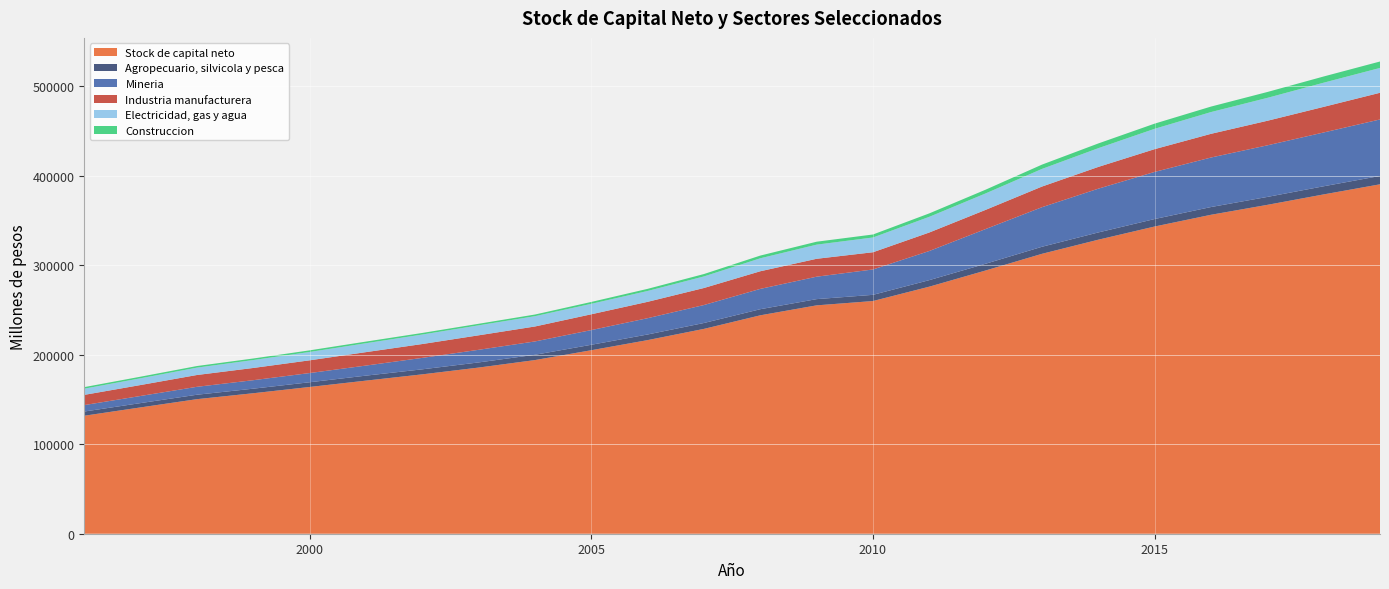

Reading left to right, transcribe all the data shown in this chart.

Stock de capital neto: 1996=131795	1997=141106	1998=150299	1999=156931	2000=163909	2001=171007	2002=178021	2003=185596	2004=193968	2005=204965	2006=216264	2007=228808	2008=243967	2009=255086	2010=259914	2011=275967	2012=294045	2013=312656	2014=328427	2015=343160	2016=356257	2017=367343	2018=379012	2019=390297
Agropecuario, silvicola y pesca: 1996=4686	1997=4814	1998=4951	1999=5083	2000=5279	2001=5577	2002=5609	2003=5740	2004=5901	2005=6084	2006=6277	2007=6584	2008=6814	2009=6952	2010=6918	2011=7300	2012=7519	2013=7876	2014=8102	2015=8341	2016=8641	2017=8845	2018=9091	2019=9322
Mineria: 1996=7205	1997=7956	1998=8845	1999=9482	2000=10275	2001=11240	2002=12791	2003=14097	2004=14906	2005=16406	2006=18205	2007=20063	2008=22699	2009=25069	2010=28339	2011=32541	2012=38756	2013=44191	2014=48883	2015=52632	2016=55311	2017=57623	2018=60095	2019=63111
Industria manufacturera: 1996=11410	1997=12230	1998=13197	1999=13658	2000=14219	2001=15012	2002=15473	2003=16187	2004=16710	2005=17665	2006=18286	2007=19029	2008=19698	2009=19995	2010=19246	2011=20666	2012=21447	2013=23066	2014=24313	2015=25442	2016=26475	2017=27441	2018=28612	2019=29806
Electricidad, gas y agua: 1996=6914	1997=7538	1998=8232	1999=8854	2000=9331	2001=9950	2002=10599	2003=11137	2004=11510	2005=11672	2006=12125	2007=12924	2008=14479	2009=15794	2010=16483	2011=17514	2012=18358	2013=19695	2014=20928	2015=22737	2016=24305	2017=25577	2018=26992	2019=27746
Construccion: 1996=1745	1997=1771	1998=1784	1999=1728	2000=1810	2001=1818	2002=1770	2003=1749	2004=1850	2005=2113	2006=2361	2007=2671	2008=3036	2009=3285	2010=3341	2011=3836	2012=4184	2013=4800	2014=5288	2015=5759	2016=6126	2017=6566	2018=6932	2019=7186